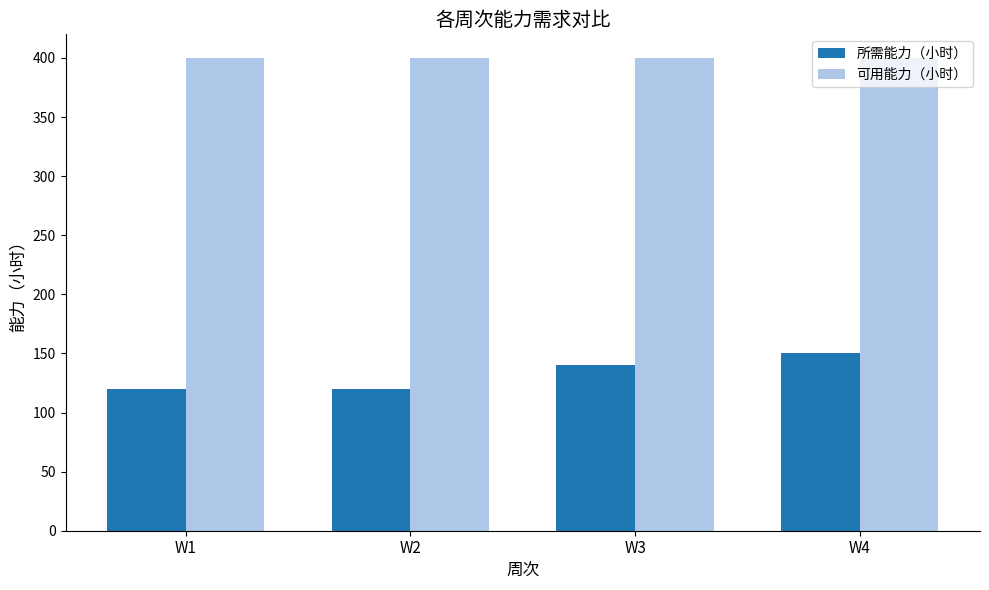

What is the sum of the 可用能力（小时） values at W1 and W3?

800